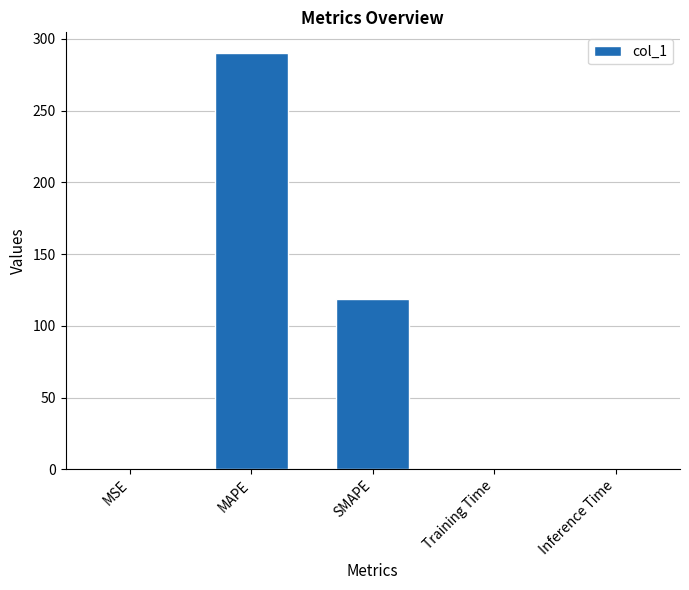

Which has a higher value, MAPE or SMAPE?

MAPE